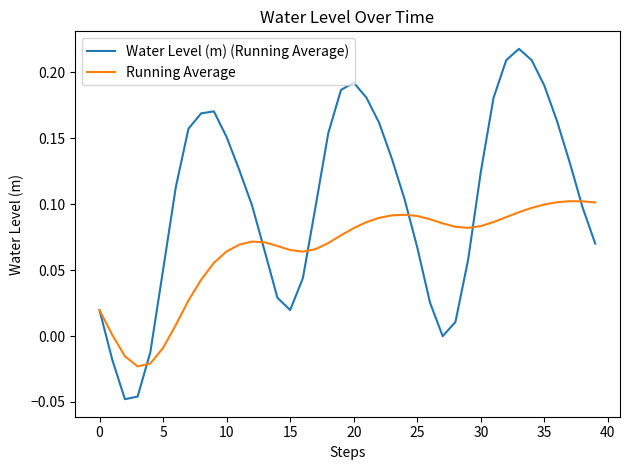

List the series in order of their peak value, lowest first.

Running Average, Water Level (m) (Running Average)